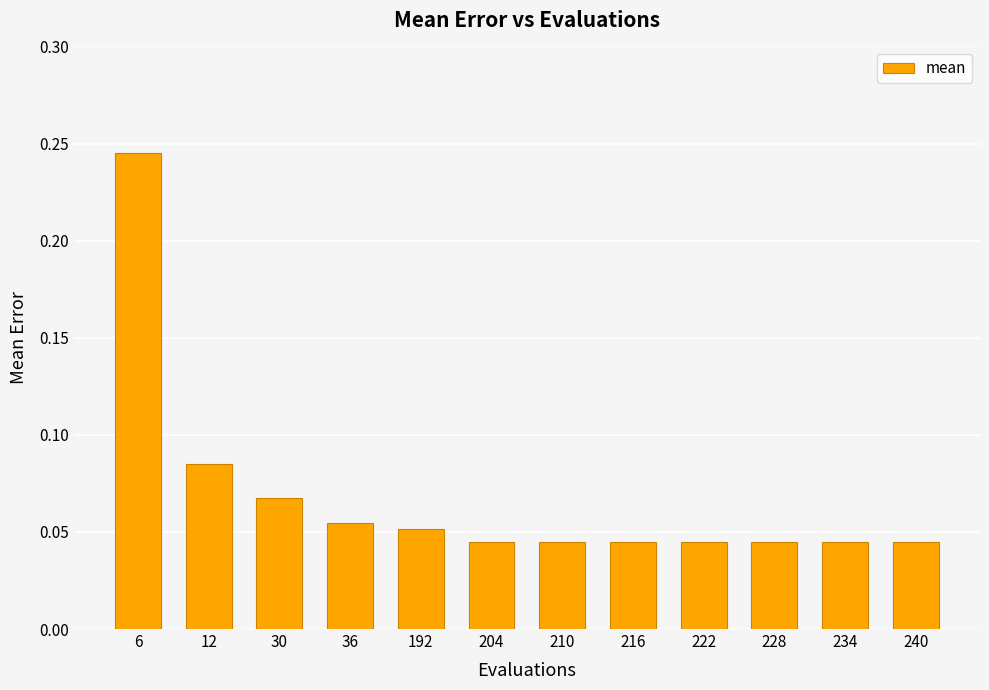

Is it true that the value at 234 is 0.1?

False